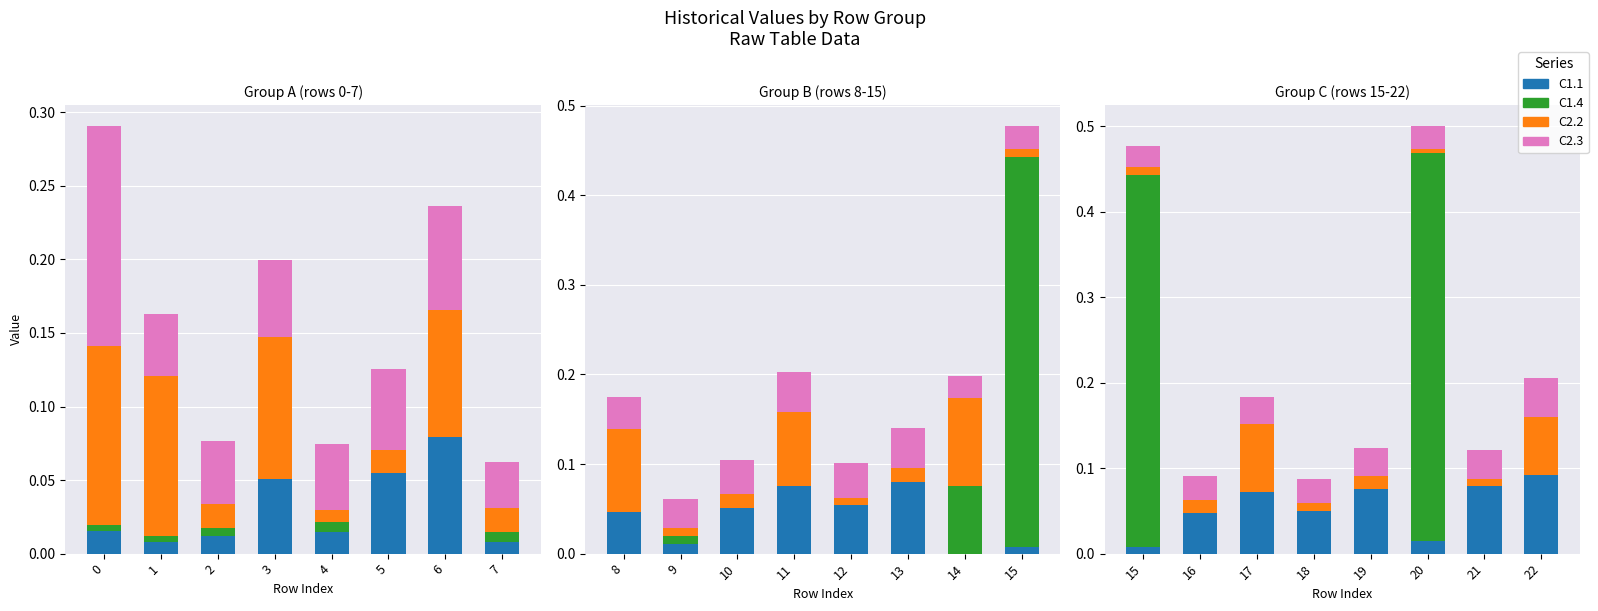

Between 2 and 7, which is larger?

2